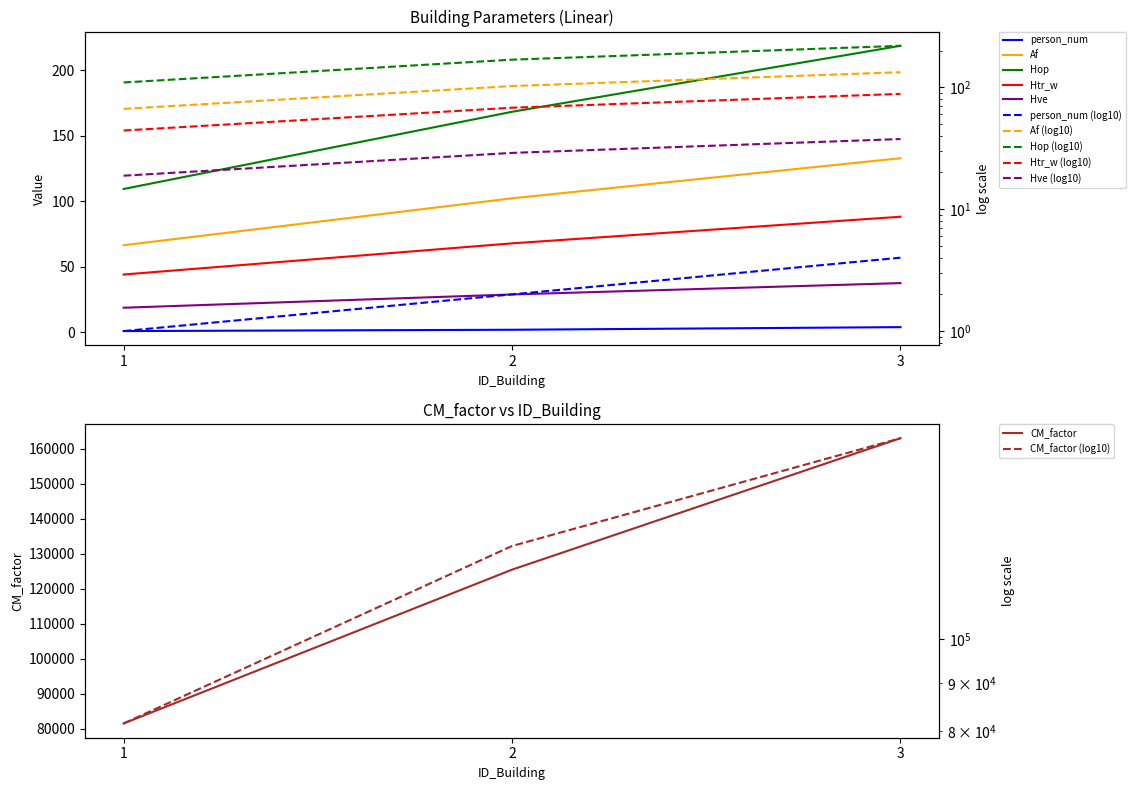

Is it true that Hve equals 16.8 at 1?

False